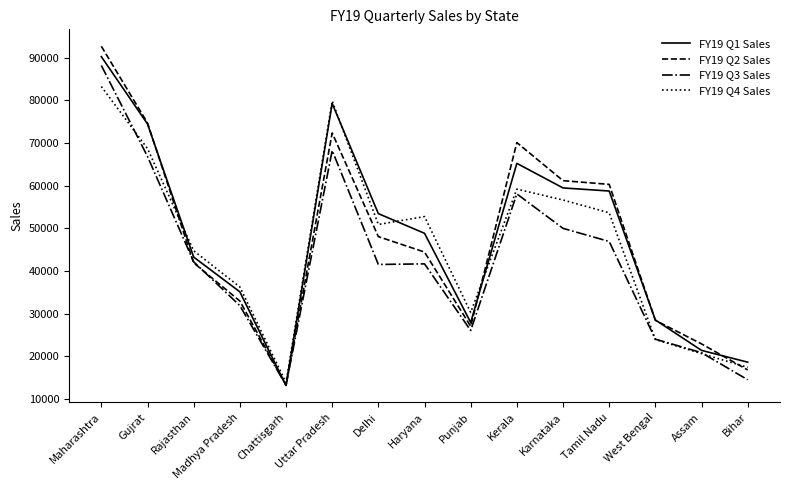

In FY19 Q2 Sales, how many points are higher than both neighbors (excluding endpoints)?

2